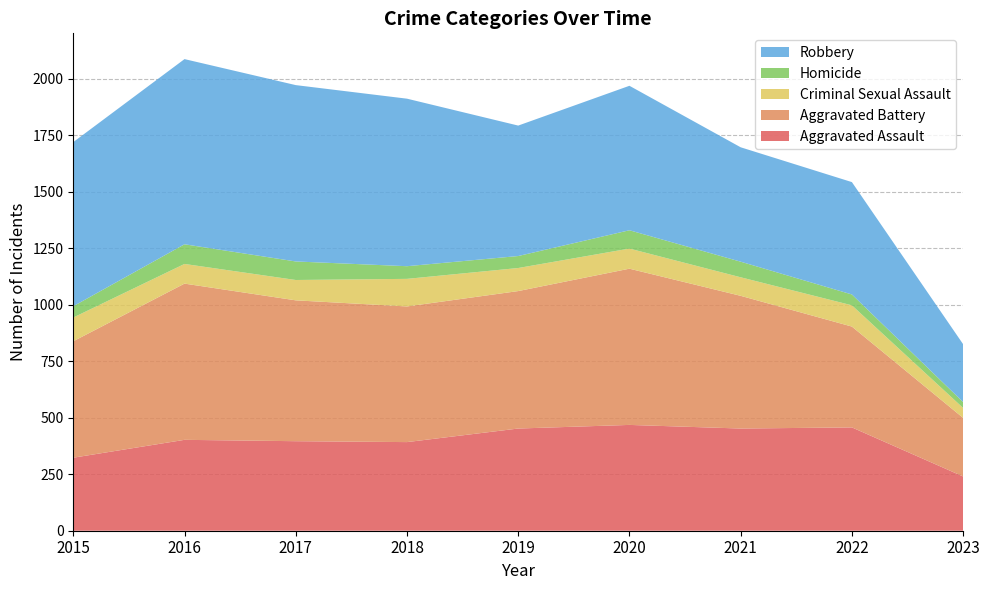

Reading left to right, transcribe all the data shown in this chart.

Aggravated Assault: 2015=323	2016=402	2017=396	2018=392	2019=452	2020=468	2021=452	2022=457	2023=240
Aggravated Battery: 2015=515	2016=691	2017=623	2018=600	2019=608	2020=691	2021=587	2022=446	2023=259
Criminal Sexual Assault: 2015=105	2016=87	2017=90	2018=122	2019=102	2020=89	2021=82	2022=94	2023=44
Homicide: 2015=50	2016=87	2017=82	2018=56	2019=53	2020=81	2021=69	2022=48	2023=26
Robbery: 2015=726	2016=819	2017=780	2018=741	2019=577	2020=639	2021=506	2022=497	2023=256